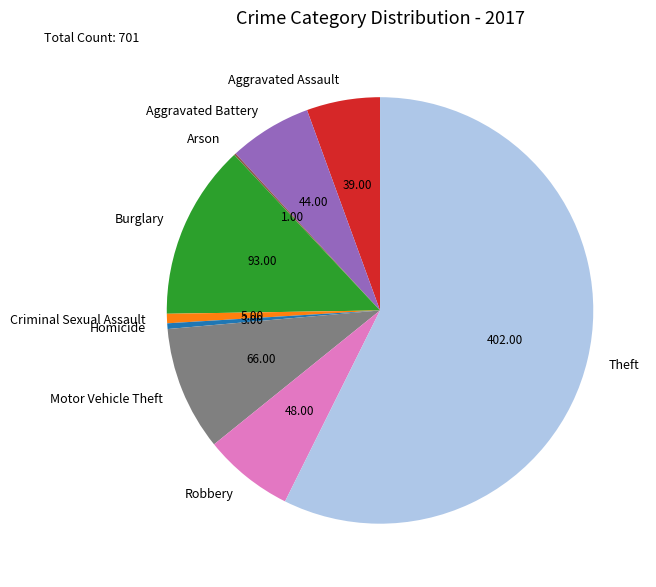

Do Aggravated Battery and Burglary together represent more than half of the pie?

No